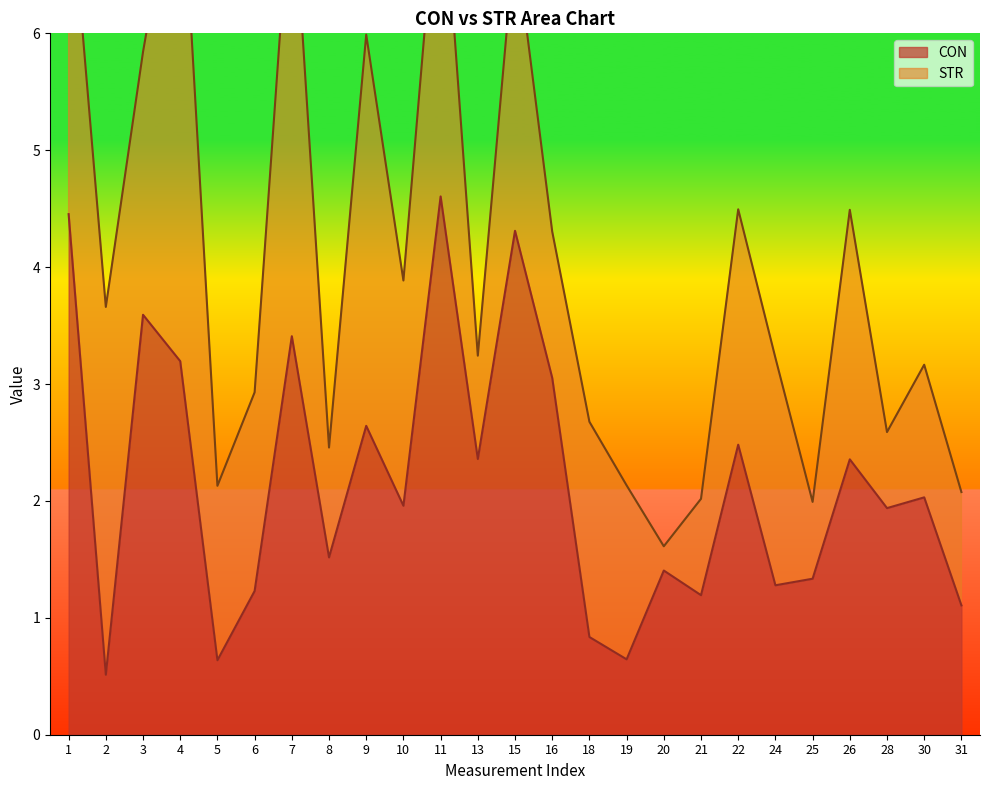

Reading right to left, transcribe all the data shown in this chart.

1.1	2.0	1.9	2.4	1.3	1.3	2.5	1.2	1.4	0.6	0.8	3.1	4.3	2.4	4.6	2.0	2.6	1.5	3.4	1.2	0.6	3.2	3.6	0.5	4.5